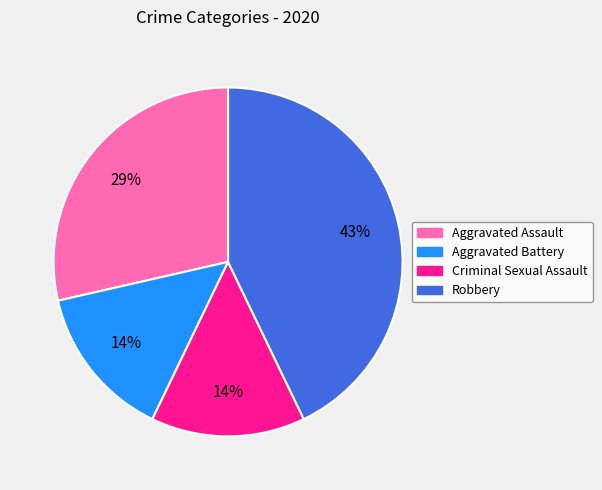

Is it true that Aggravated Battery is 27% of the pie?

False